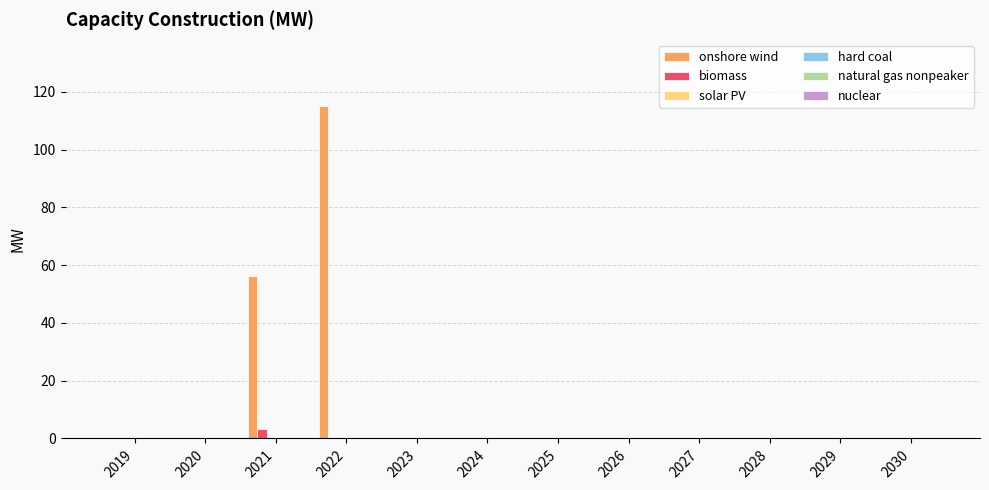

What is the sum of all onshore wind values?

171.2